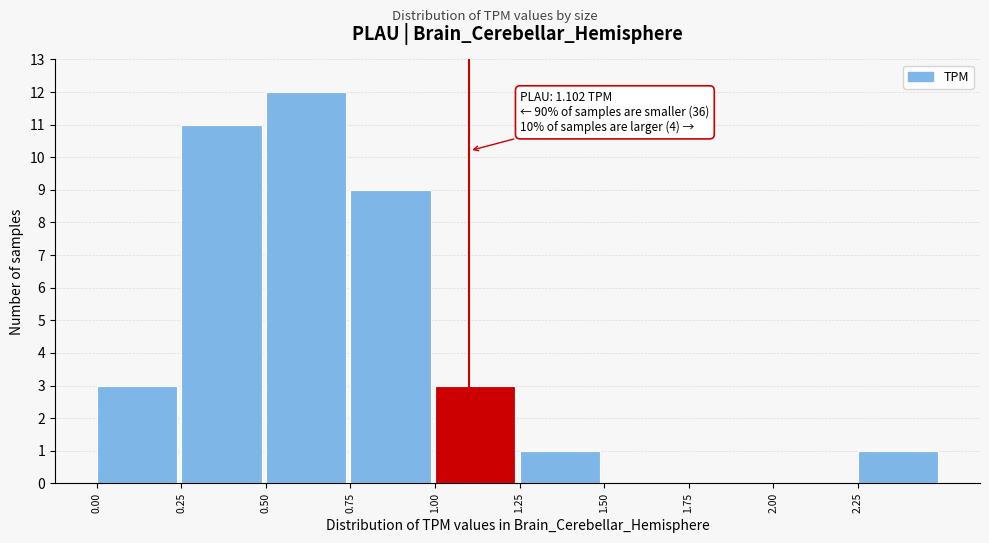

Over which range of the x-axis is the bar tallest?

0.50 to 0.75